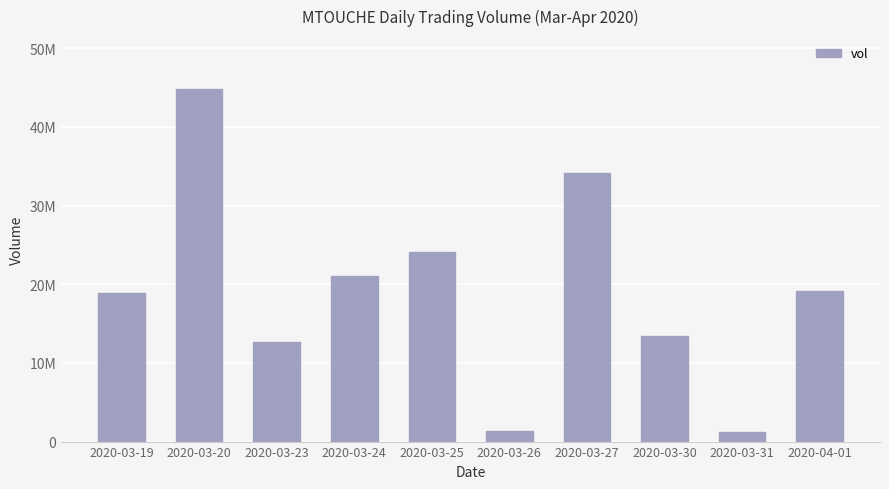

What is the greatest value displayed?

44820400